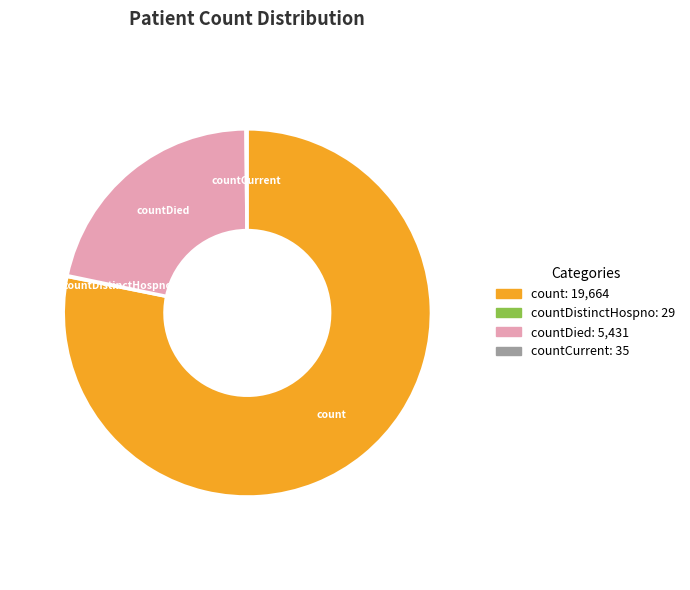

Is there any slice that represents more than half of the pie?

Yes